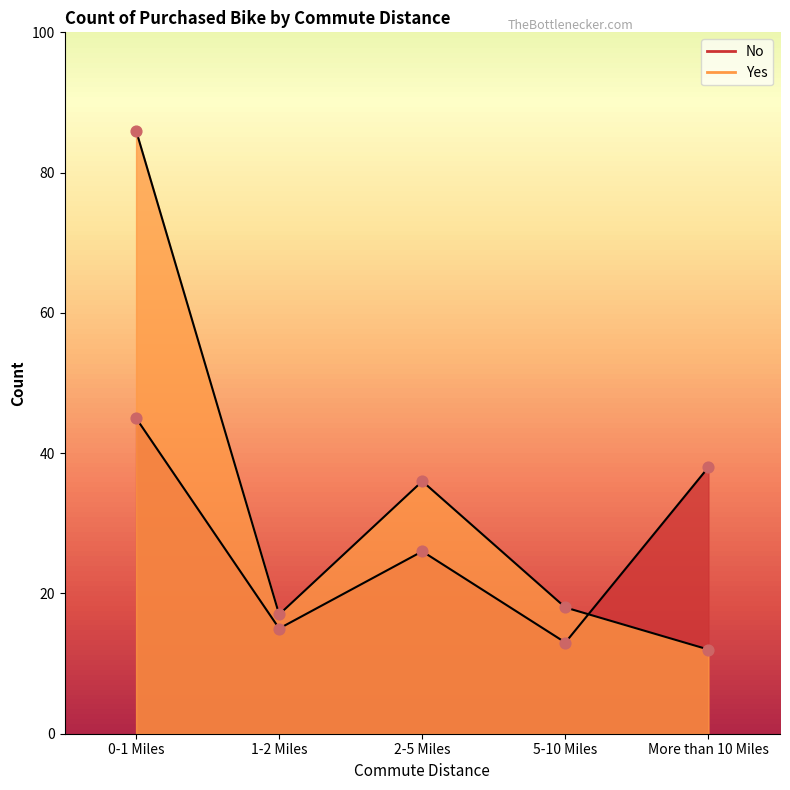

Which series contains the highest Y value?

Yes